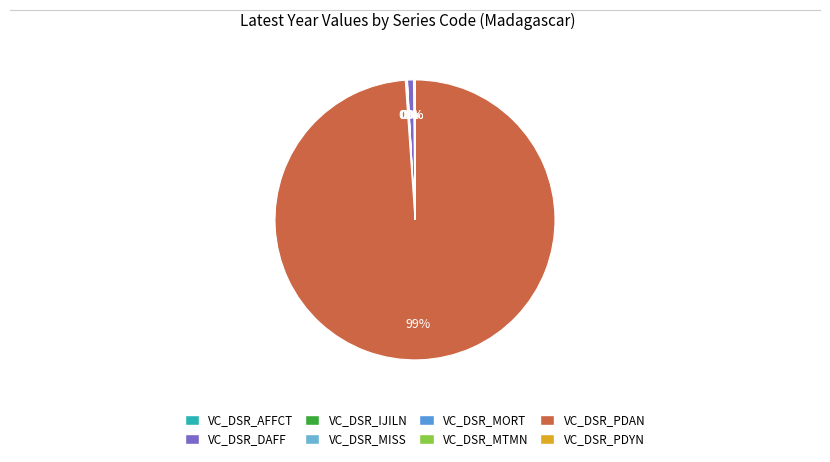

What is the change in value from VC_DSR_MISS to VC_DSR_MORT?

+43